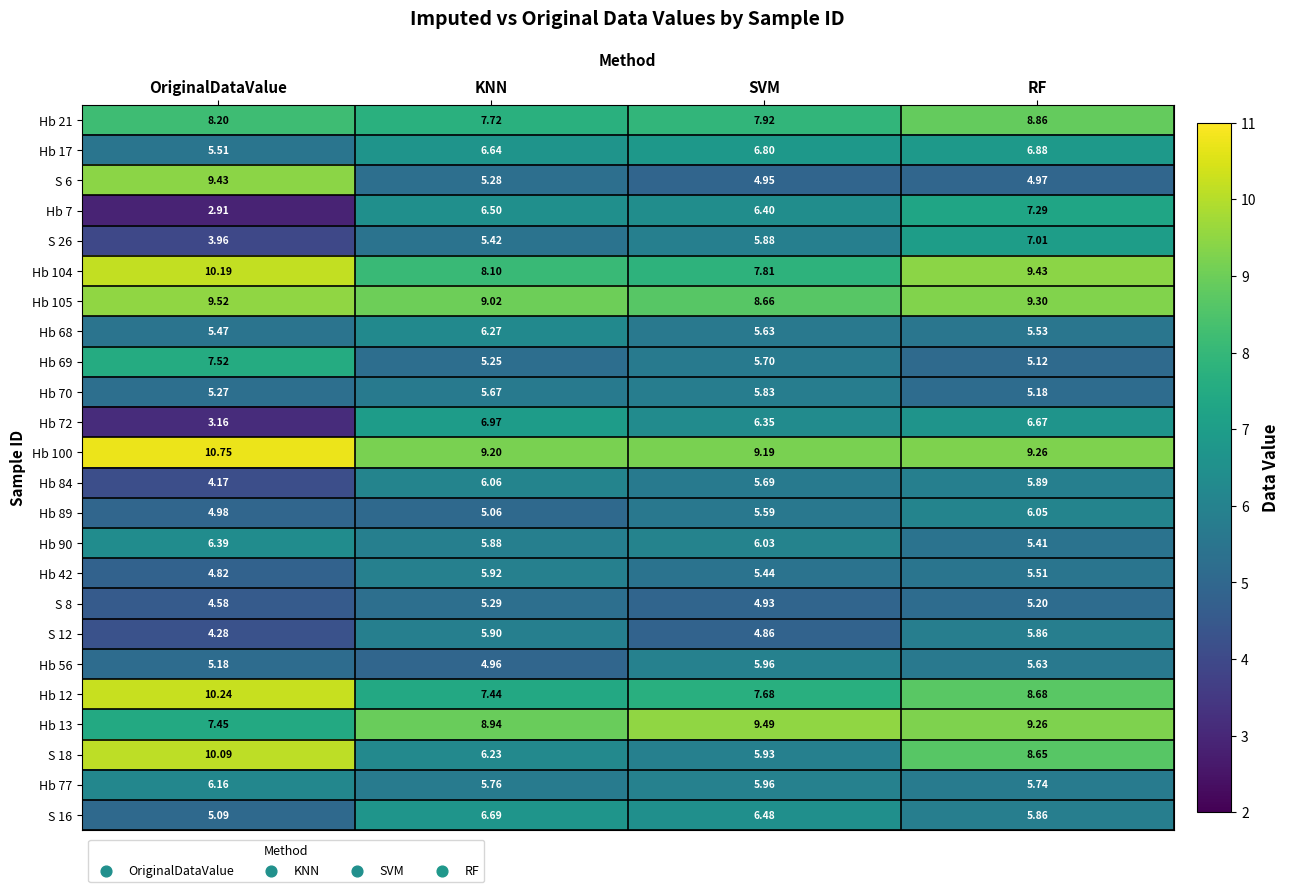

What is the total value across all series at KNN?

156.2